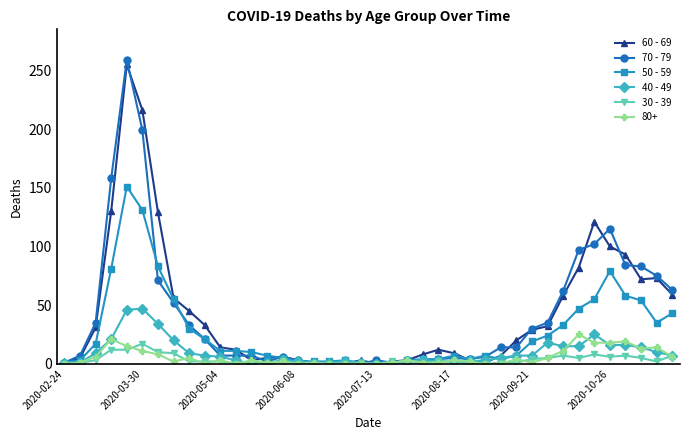

True or false: 60 - 69 has more than 2 points higher than both neighbors.

True